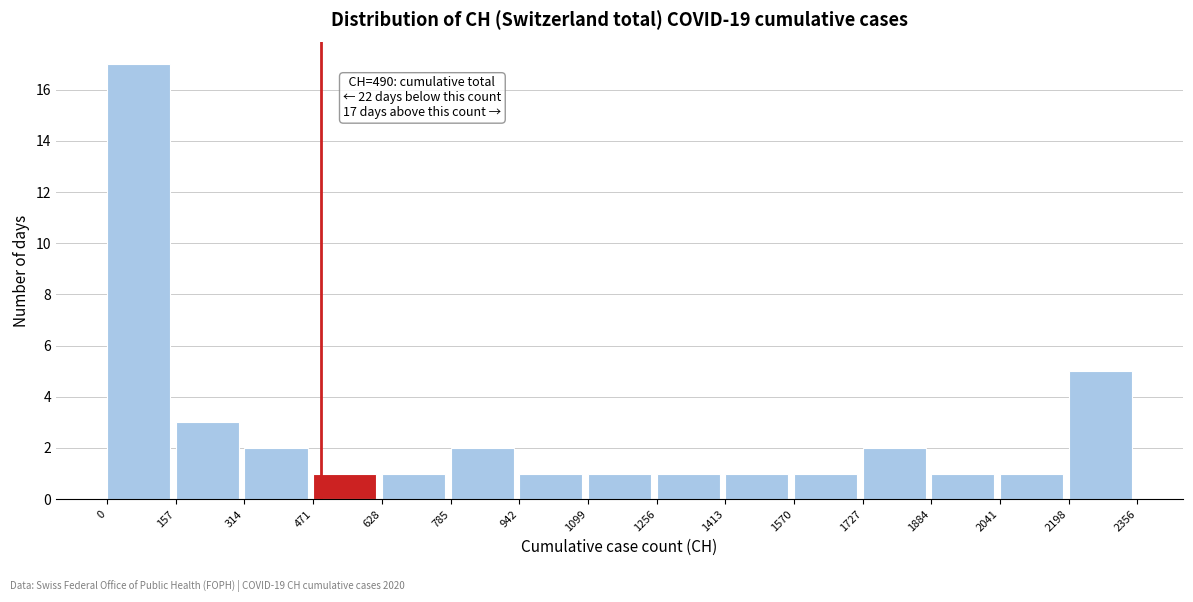

Over which range of the x-axis is the bar tallest?

0 to 157